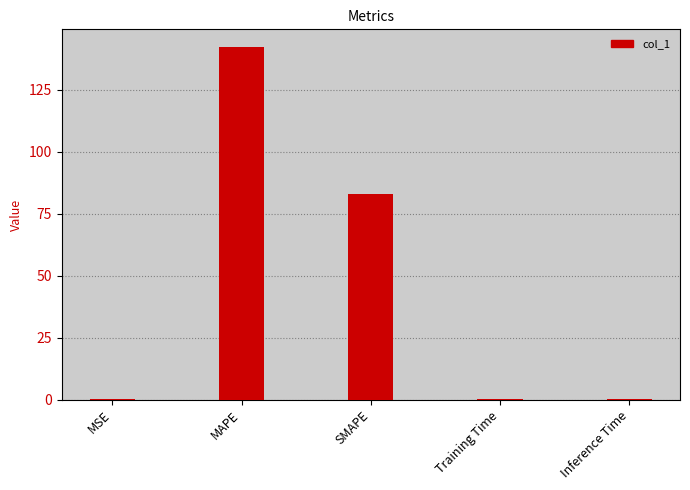

Which has a higher value, Training Time or MAPE?

MAPE